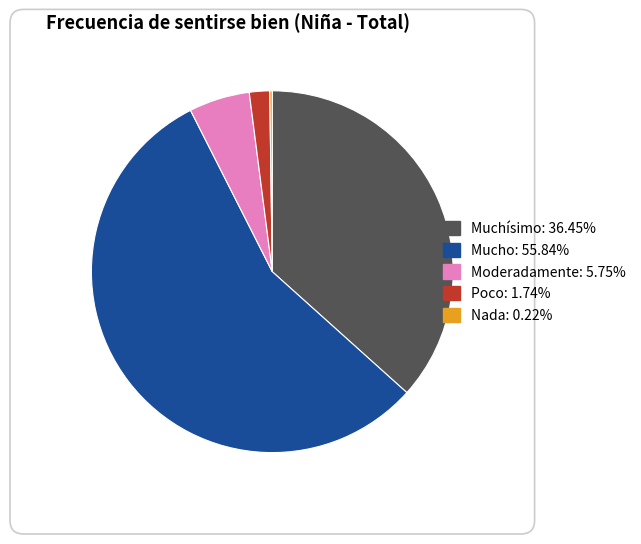

The Muchísimo slice represents 32% of the pie. True or false?

False